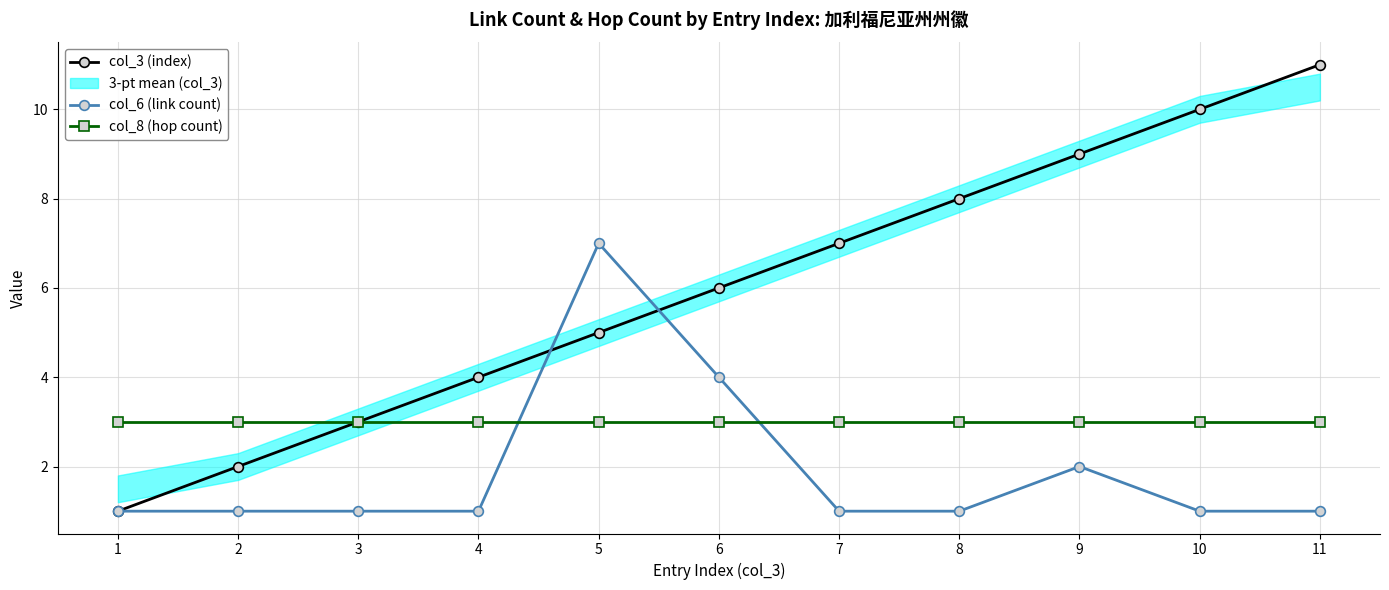

What is the value of the col_6 (link count) point at the 9th from the left?

2